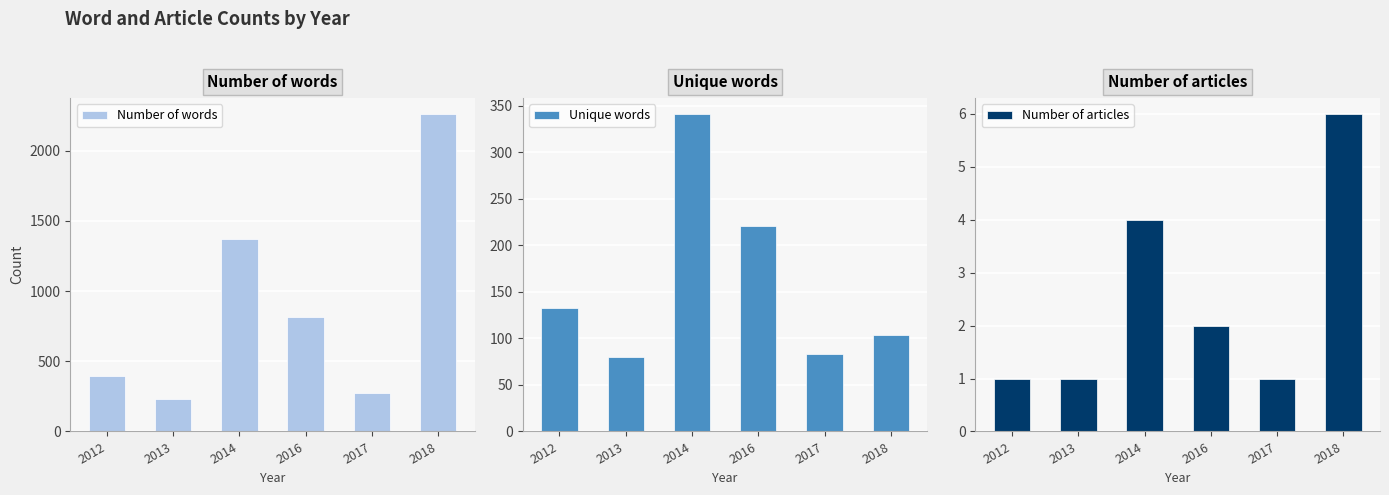

How many categories are shown in the chart?

6